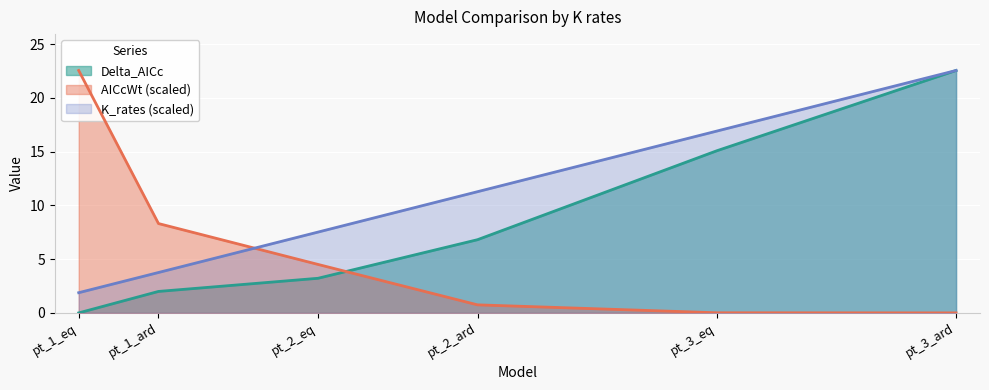

Reading left to right, what are all the values shown in this chart?

Delta_AICc: 0.0	2.0	3.2	6.8	15.1	22.5
AICcWt: 22.5	8.3	4.5	0.7	0.0	0.0
K_rates_series: 1.9	3.8	7.5	11.3	16.9	22.5